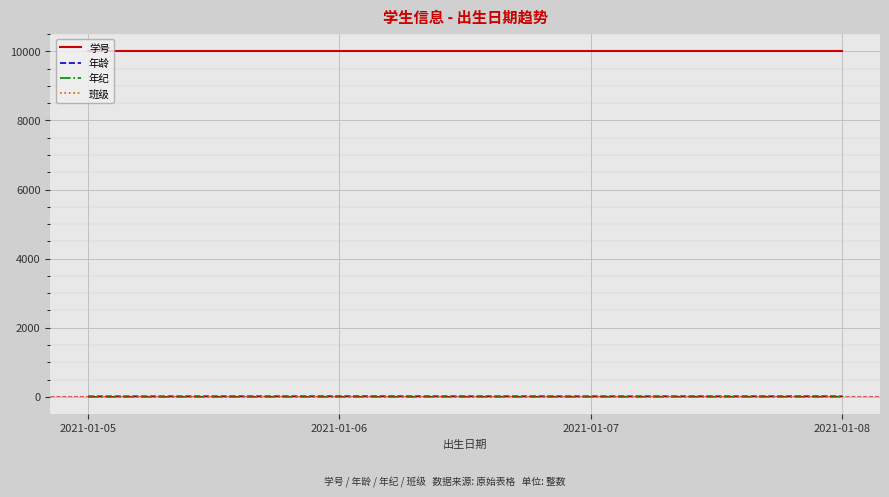

True or false: 年纪 and 年龄 cross at least once.

False